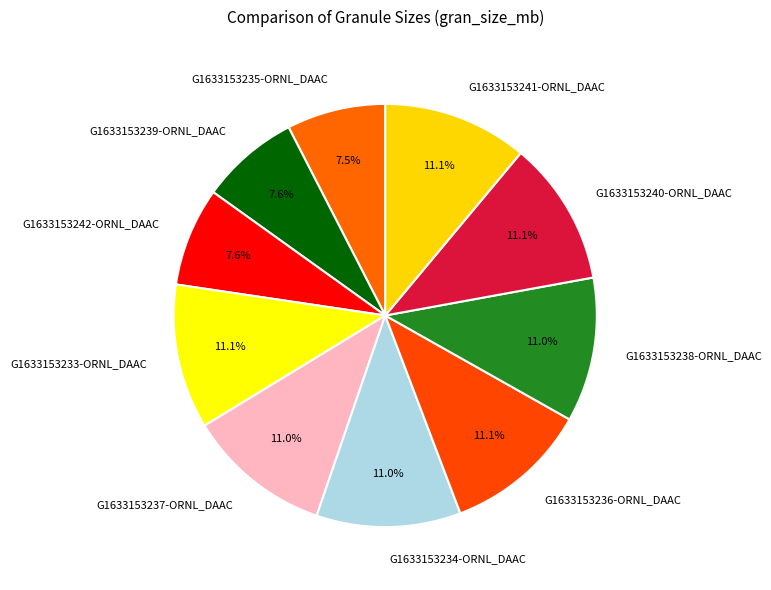

Is there a majority slice in this chart?

No